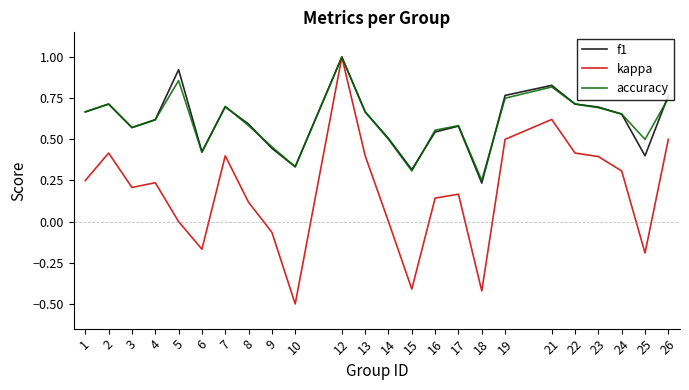

Is the value of kappa at 16 greater than the value of accuracy at 2?

No